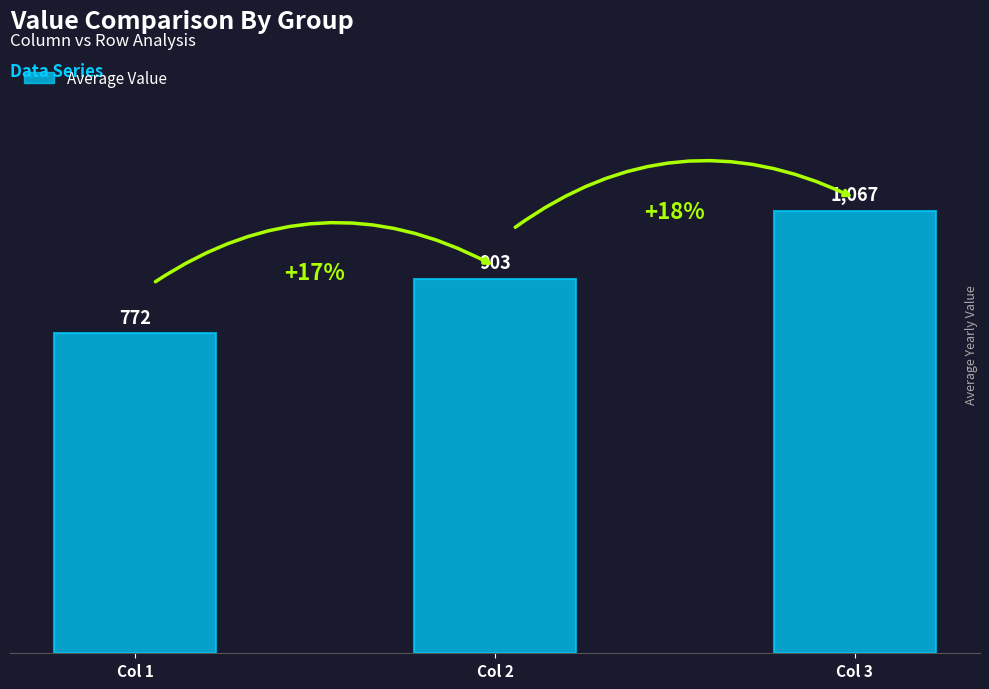

Is it true that the value at Col 2 is 903?

True